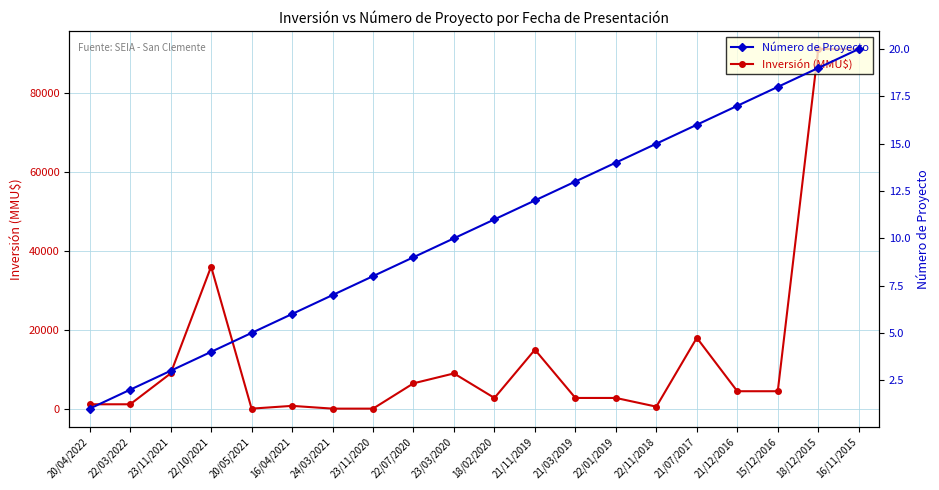

True or false: Número de Proyecto and Inversión (MMU$) cross at least once.

False